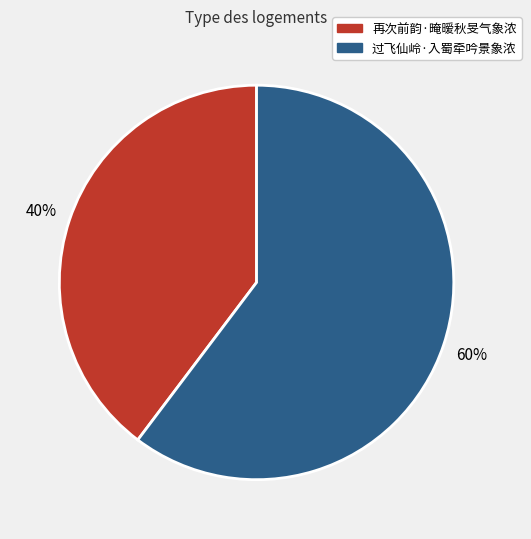

Approximately how many times larger is the value at 再次前韵·晻暧秋旻气象浓 compared to 过飞仙岭·入蜀牵吟景象浓?

0.7